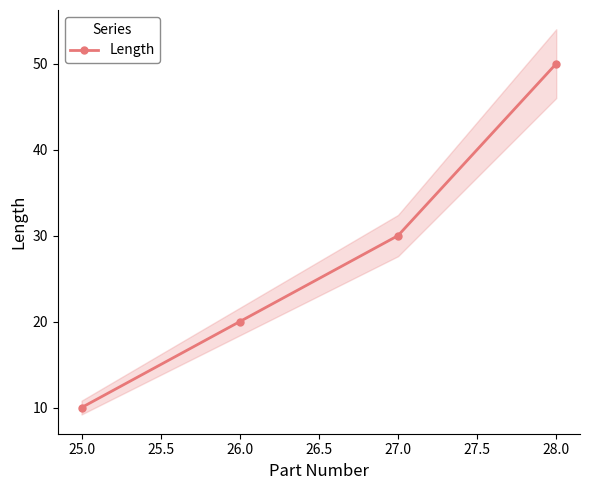

What is the smallest value displayed?

10